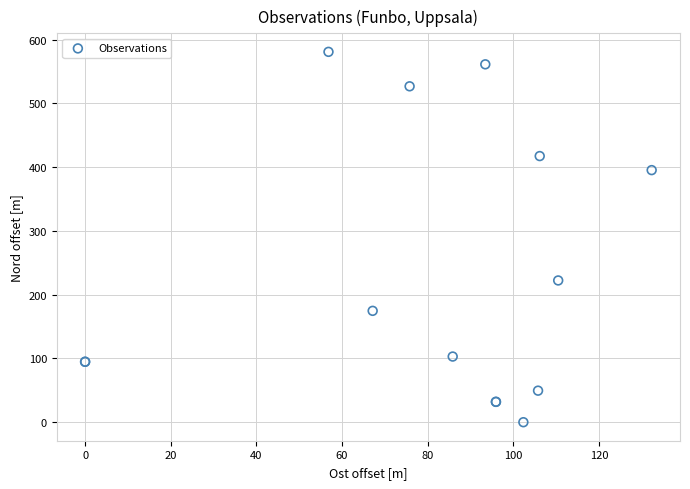

What Y value in the scatter plot is closest to 290?

222.3